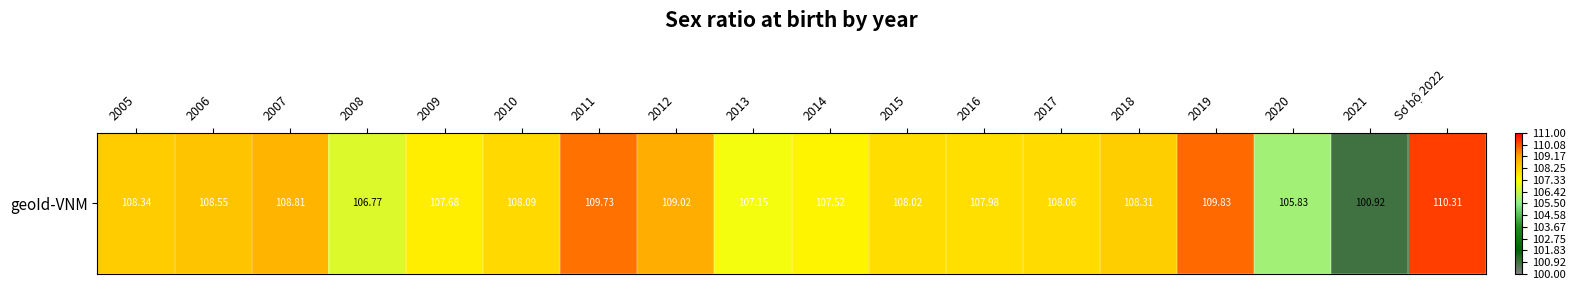

Count the number of data series in this chart.

1